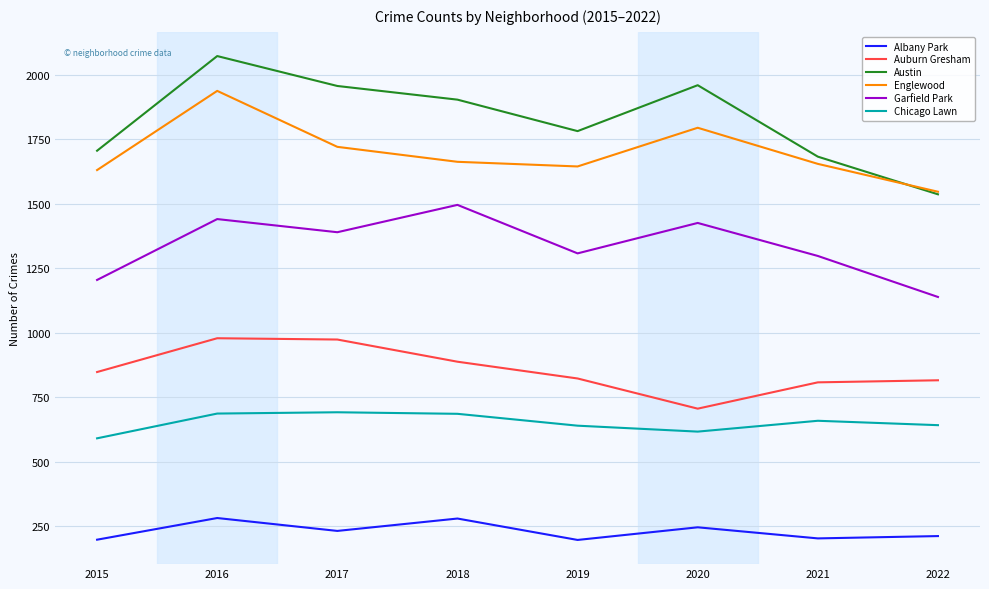

What value does the Garfield Park series have at 2022, to the nearest 5?

1140